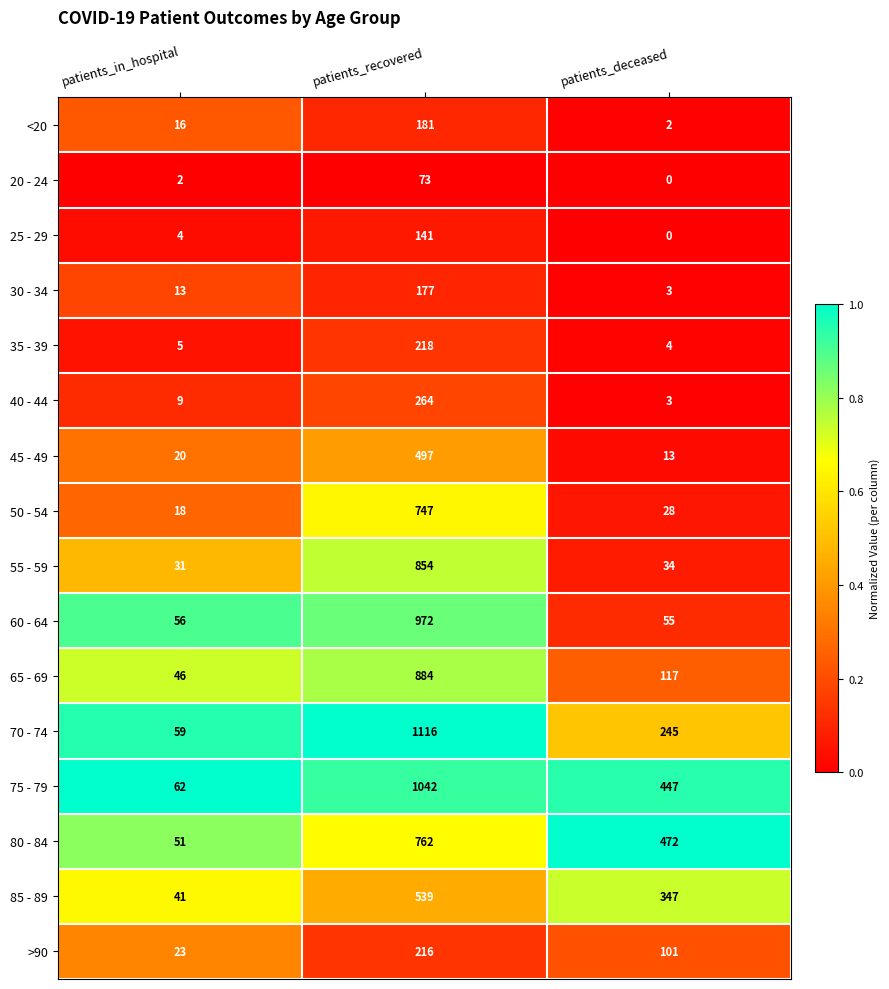

List the series in order of their peak value, lowest first.

20 - 24, 25 - 29, 30 - 34, <20, >90, 35 - 39, 40 - 44, 45 - 49, 85 - 89, 50 - 54, 80 - 84, 55 - 59, 65 - 69, 60 - 64, 75 - 79, 70 - 74